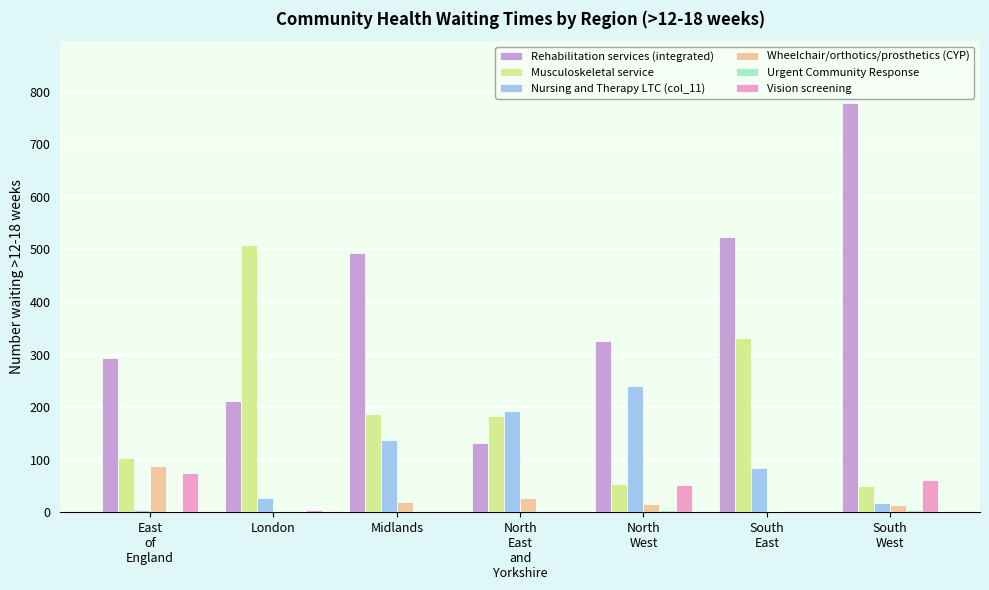

At which label does Vision screening reach its peak?

East
of
England